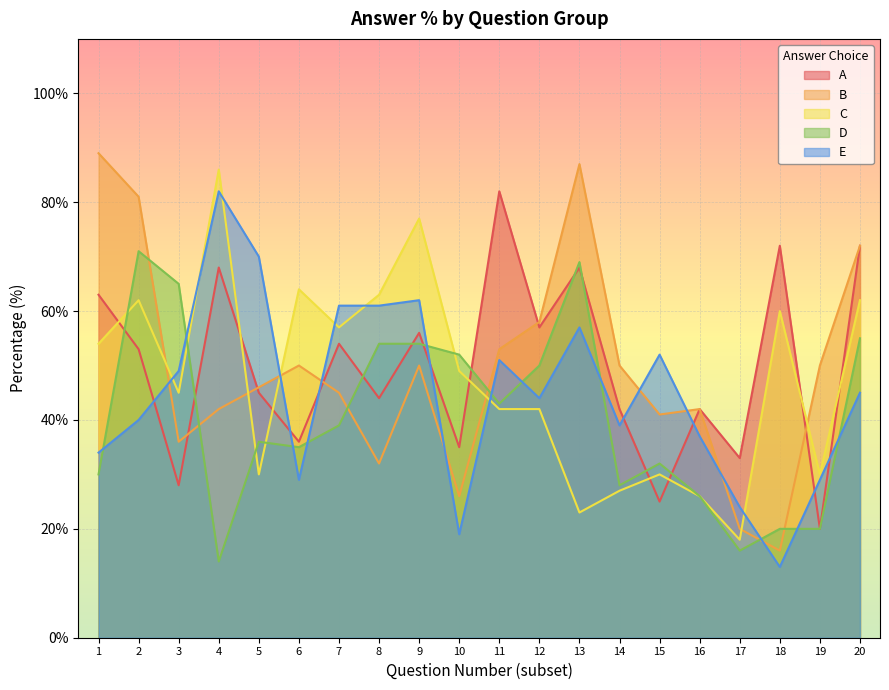

What are all the series names shown in the legend?

A, B, C, D, E